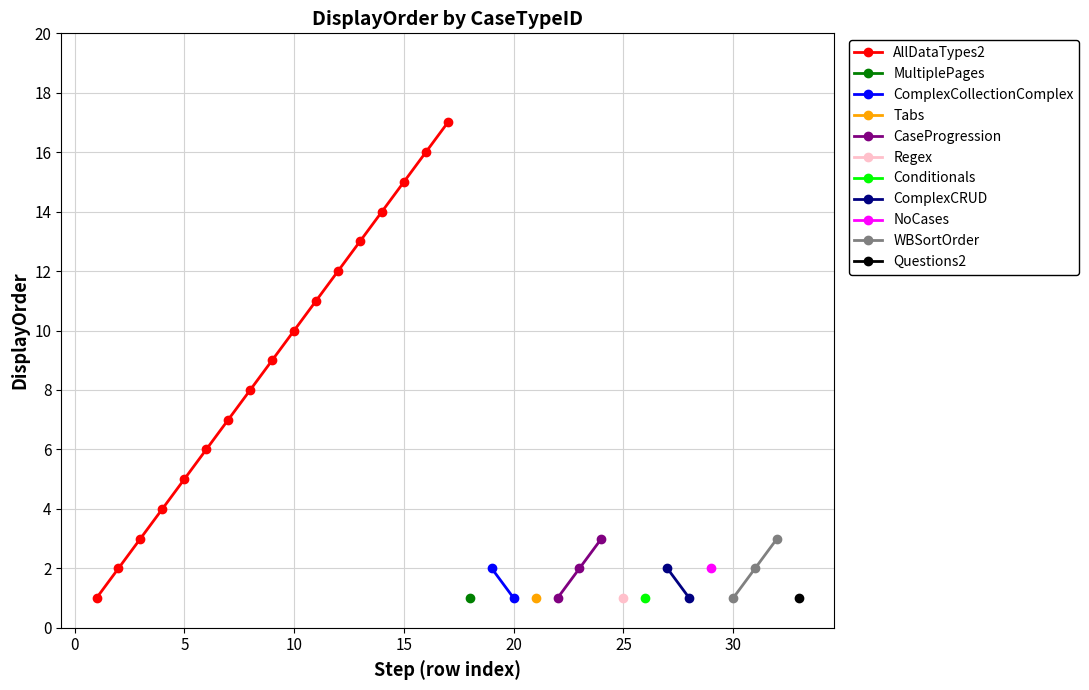

What is the difference between the maximum and minimum values?

16